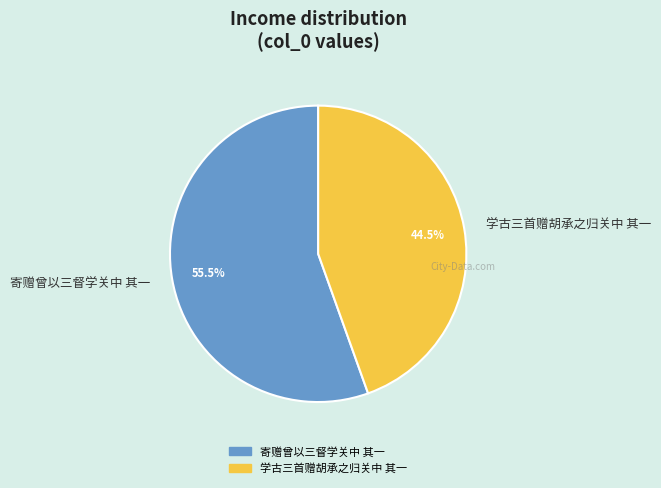

To the nearest percent, what is the average slice percentage?

50%